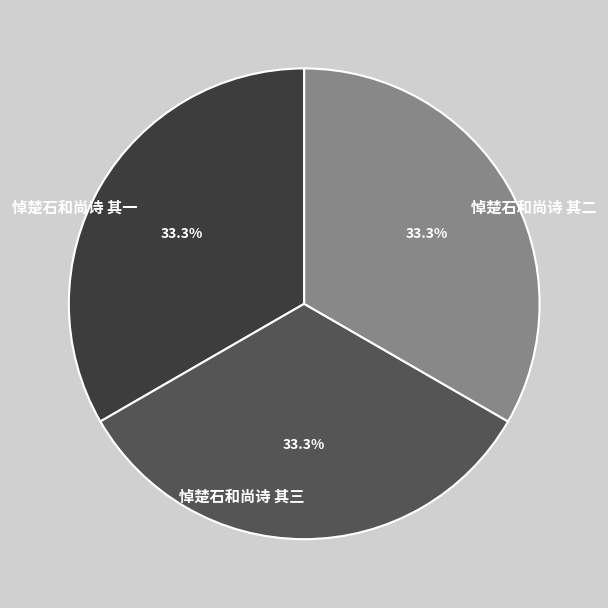

What percentage is NOT represented by 悼楚石和尚诗 其一?

66.7%